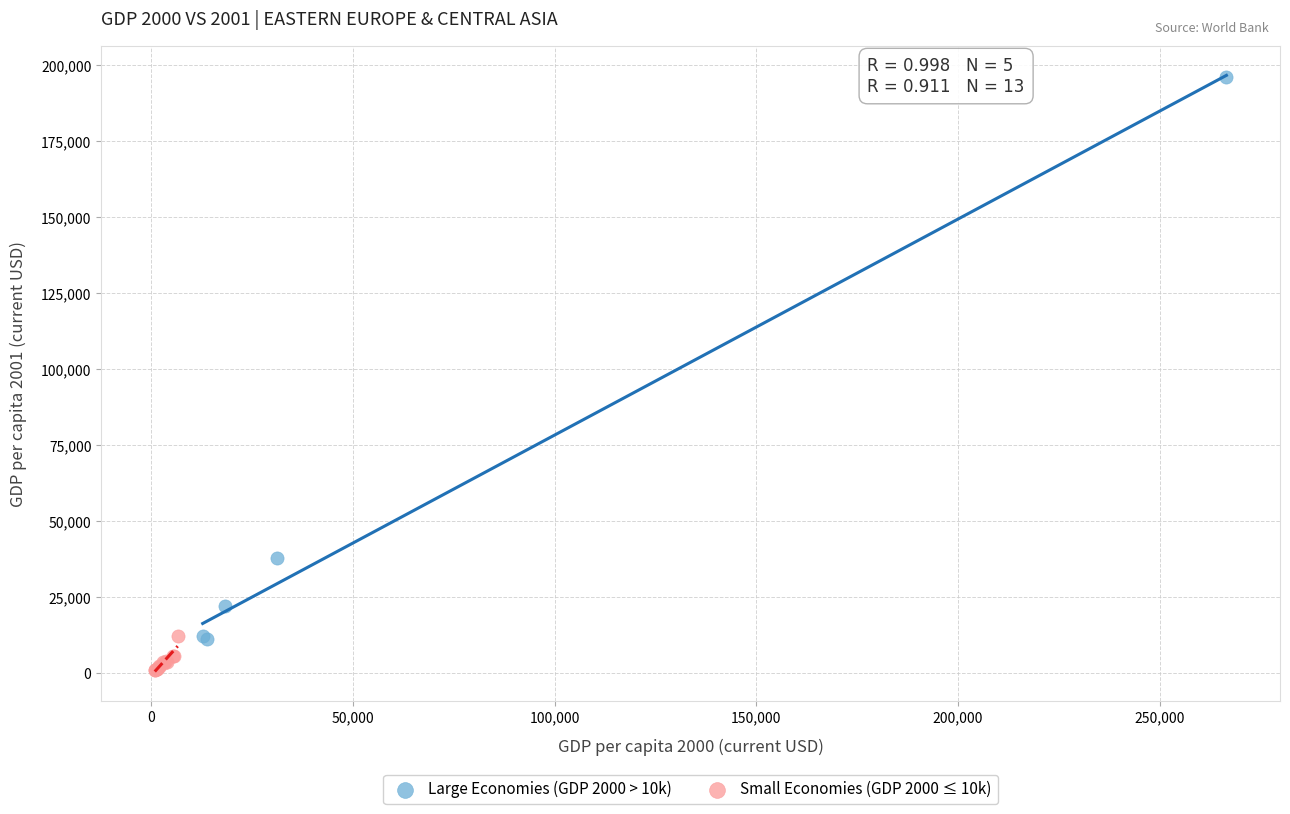

Which series has the widest spread of Y values?

Large Economies (GDP 2000 > 10k)